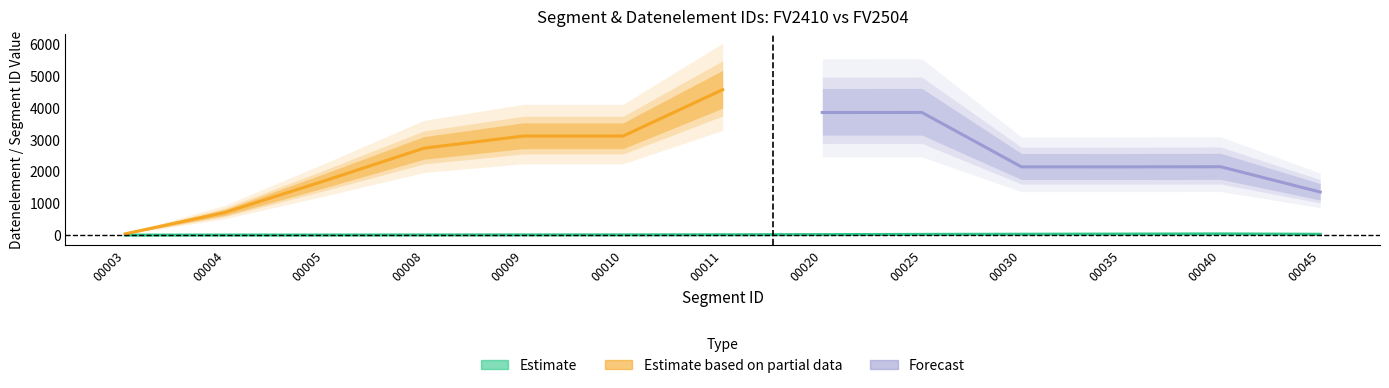

Is the value of segment_id_fv2410 at 12 greater than the value of datenelement_fv2504 at 12?

No